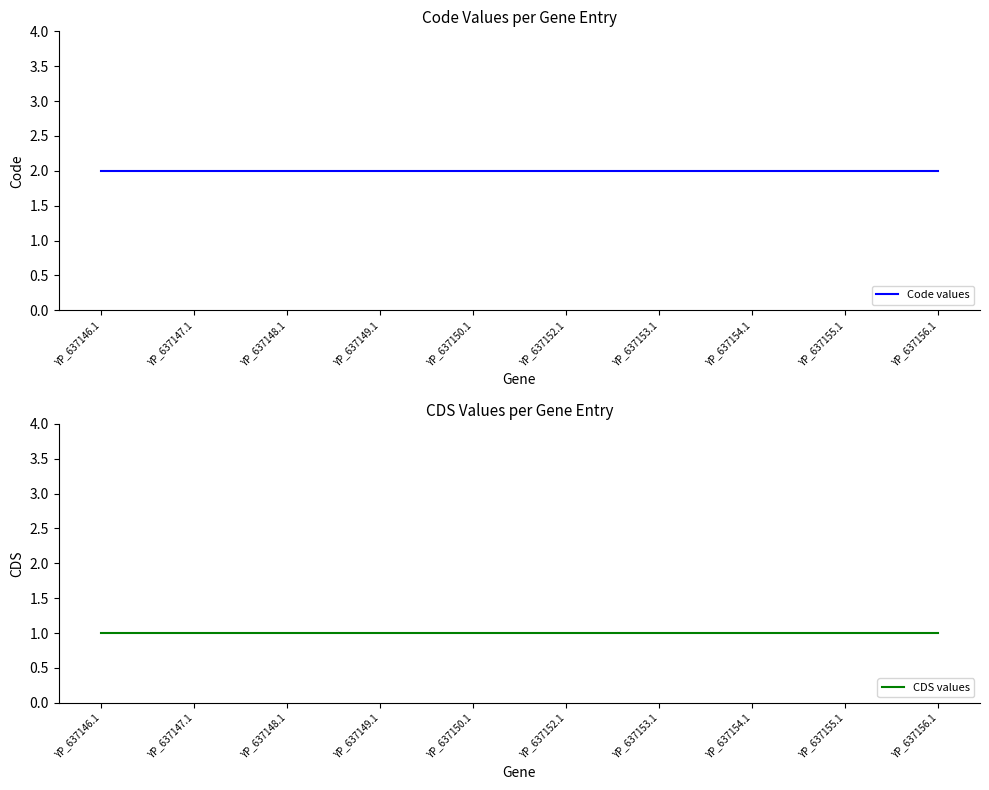

Which series changed the most between YP_637146.1 and YP_637153.1?

Code values